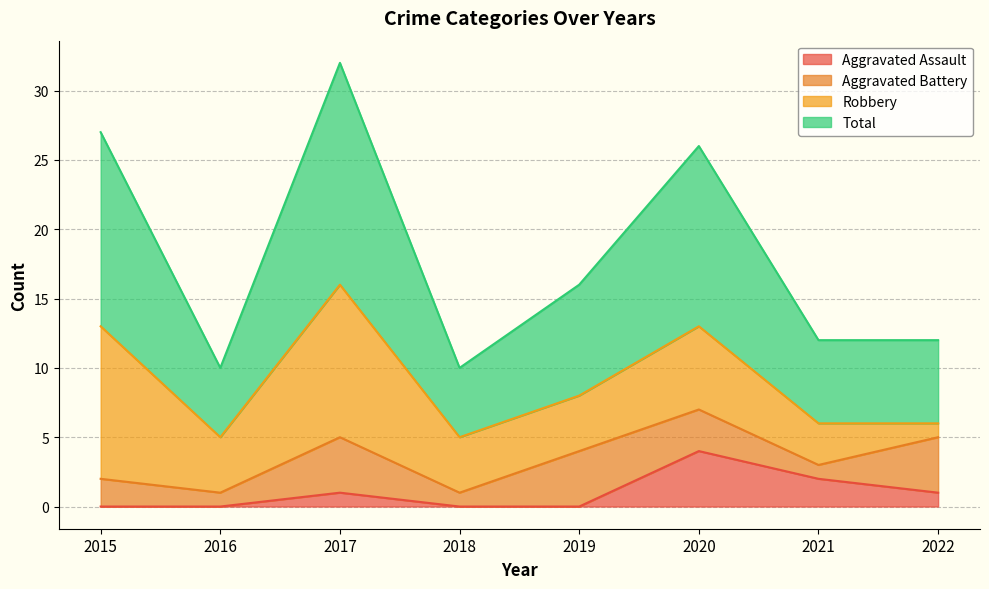

What is the difference between the second highest and minimum values in the Aggravated Assault series?

2